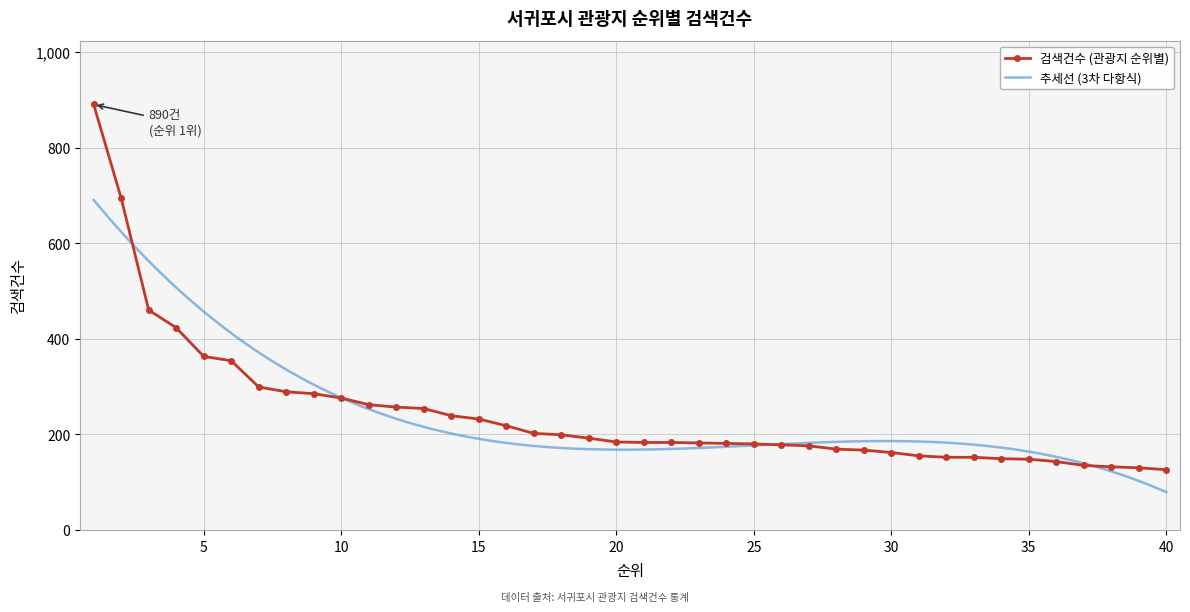

Where does the data first go above 184?

1